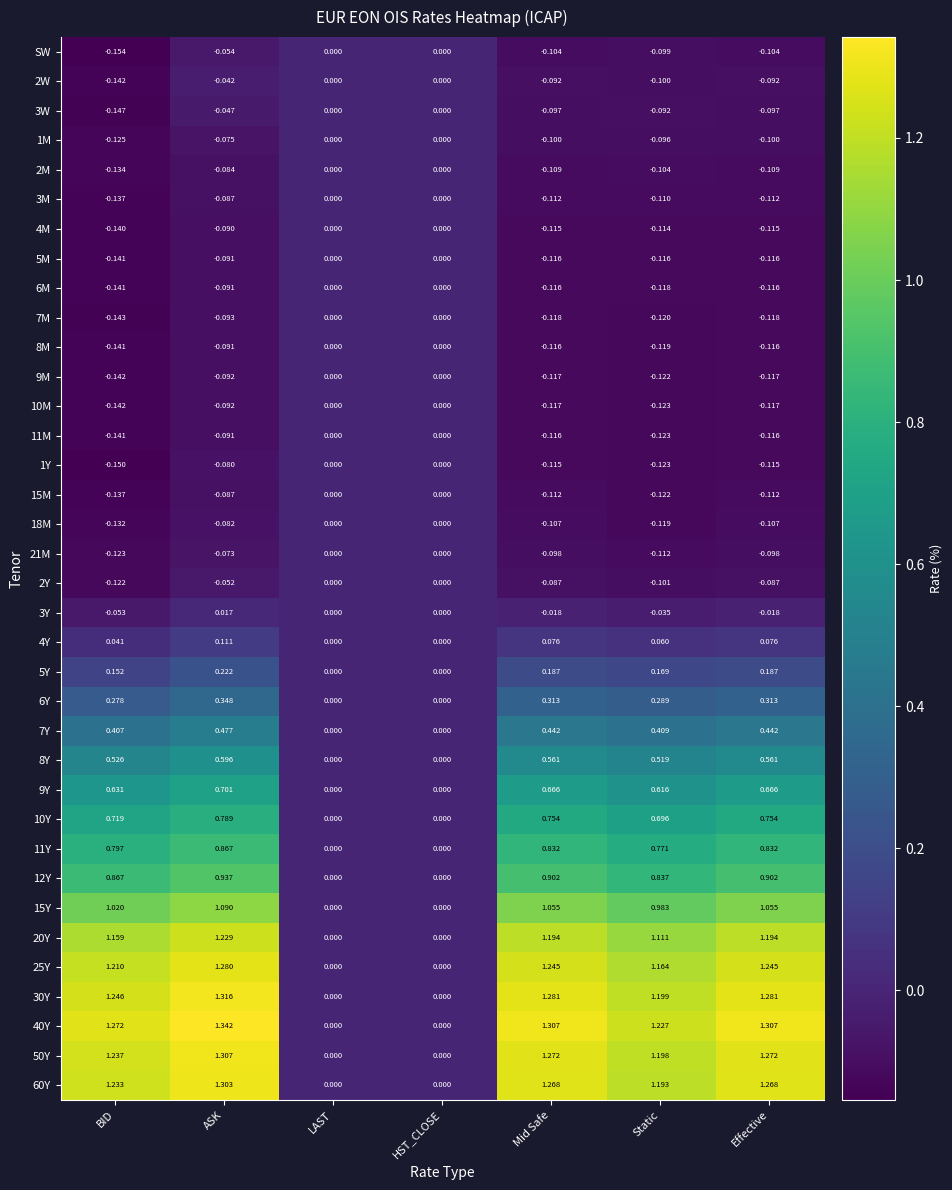

At which category is the sum across all series the highest?

ASK